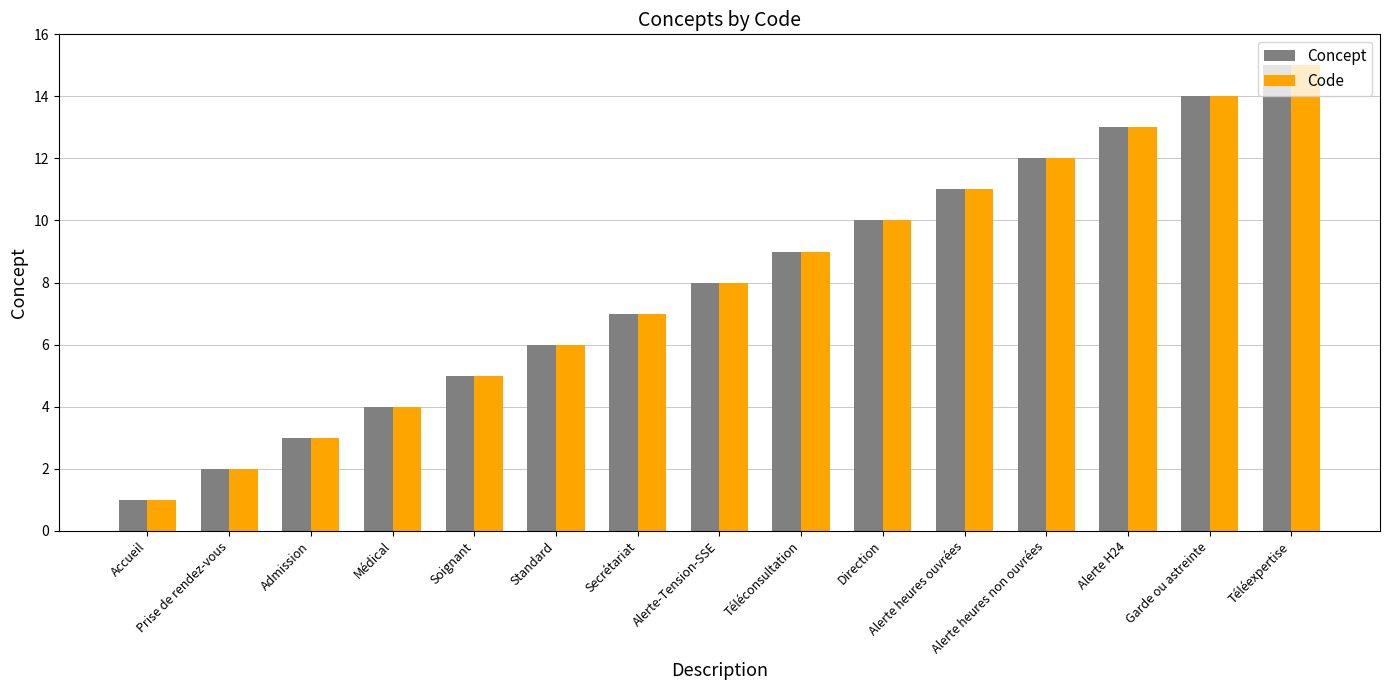

What is the lowest value of the Concept series?

1